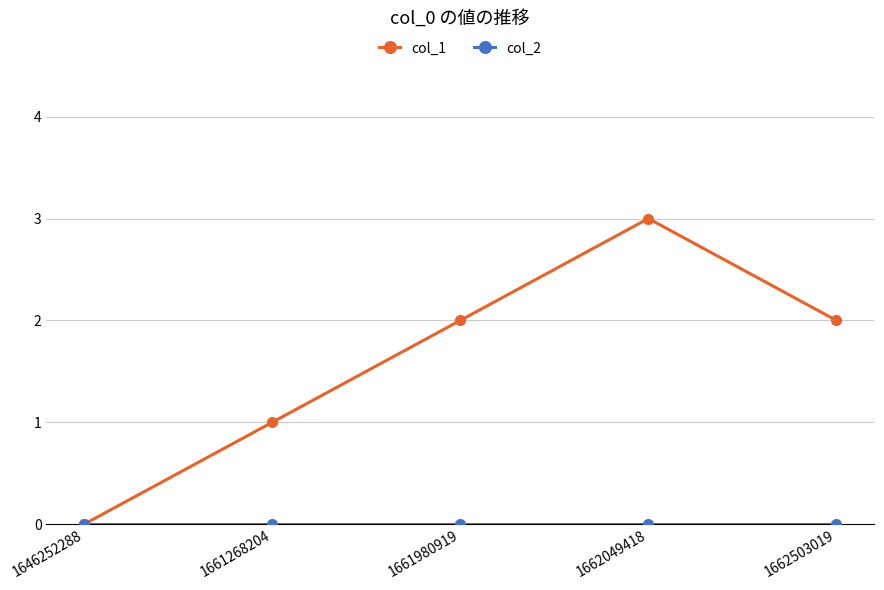

What is the greatest value displayed?

3